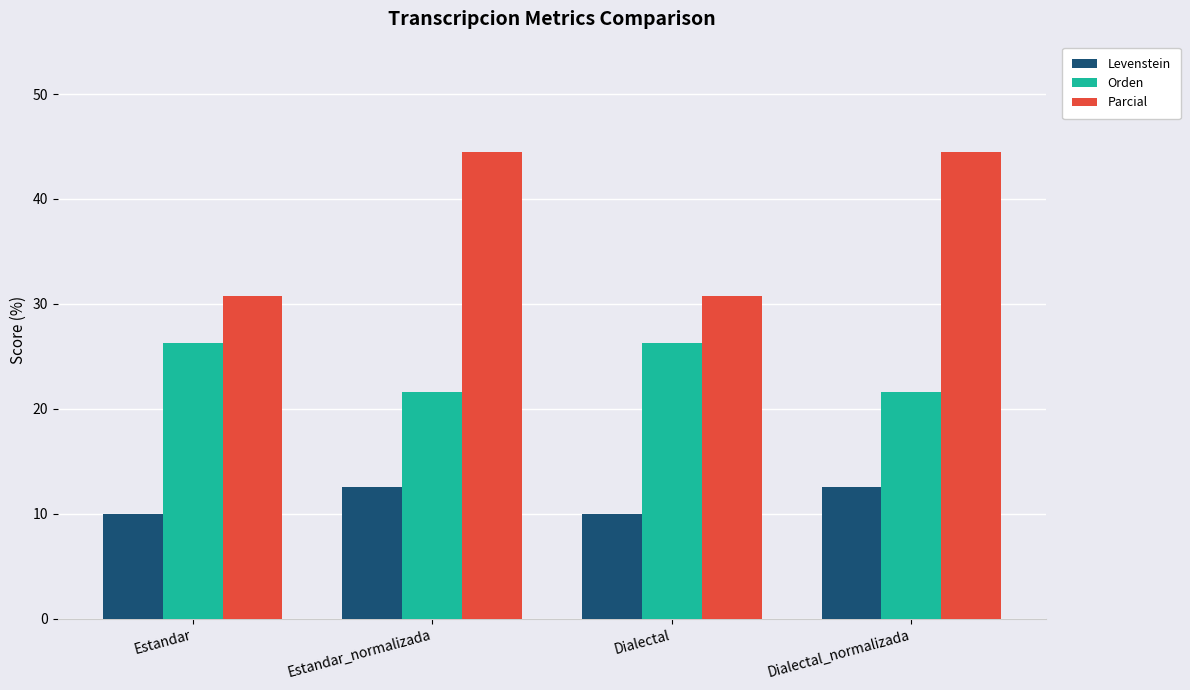

Reading right to left, transcribe all the data shown in this chart.

Levenstein: Dialectal_normalizada=12.5	Dialectal=10.0	Estandar_normalizada=12.5	Estandar=10.0
Orden: Dialectal_normalizada=21.6	Dialectal=26.3	Estandar_normalizada=21.6	Estandar=26.3
Parcial: Dialectal_normalizada=44.4	Dialectal=30.8	Estandar_normalizada=44.4	Estandar=30.8